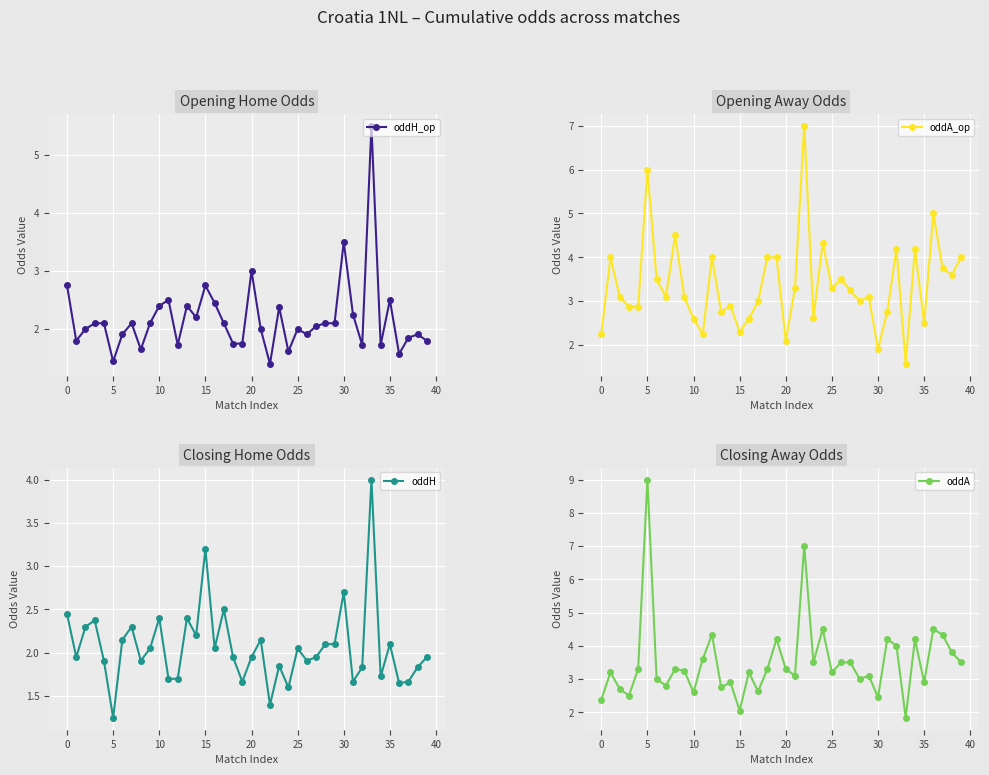

Which series has the largest total across all categories?

oddA